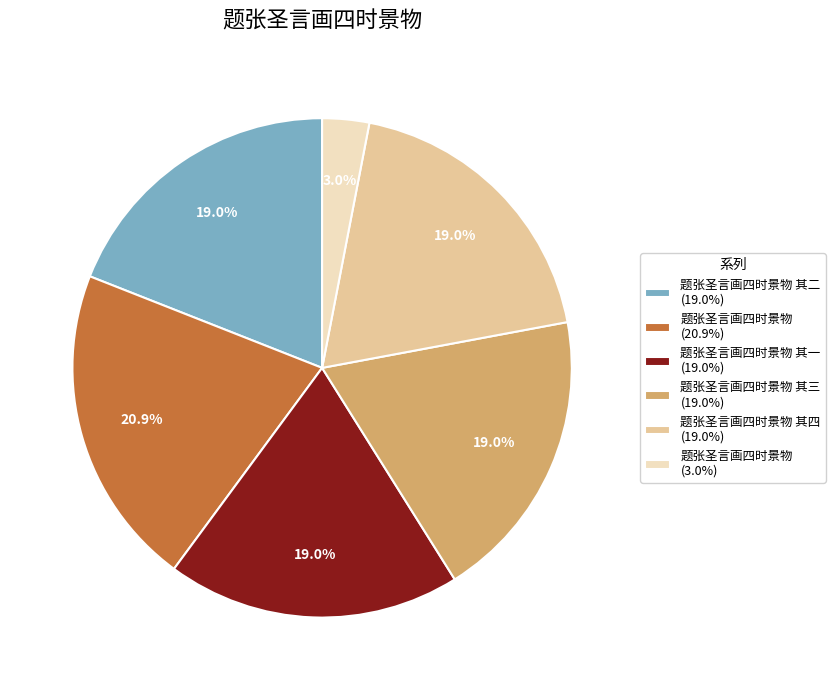

Does any single category account for the majority?

No